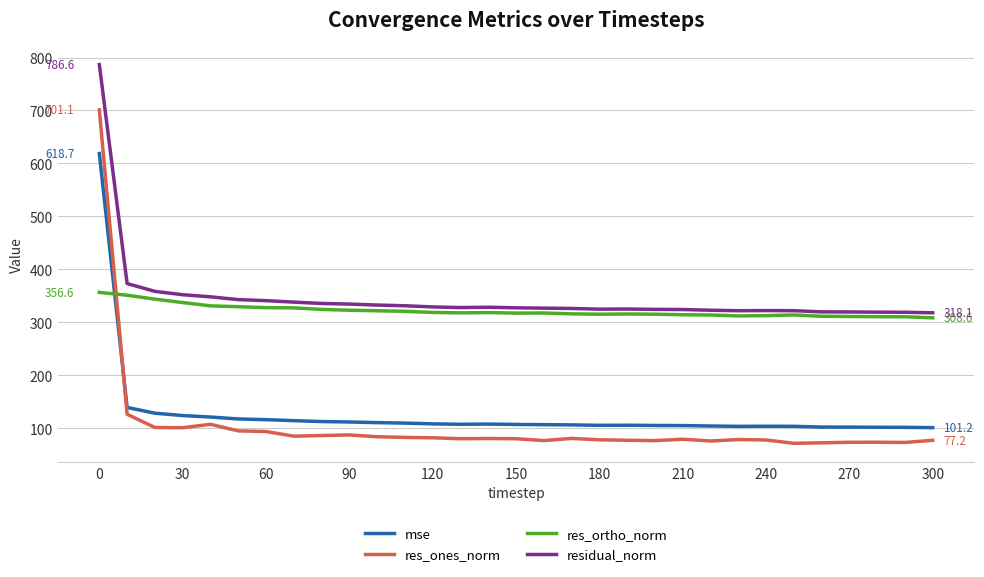

What is the difference between the maximum and minimum values in the res_ones_norm series?

629.5